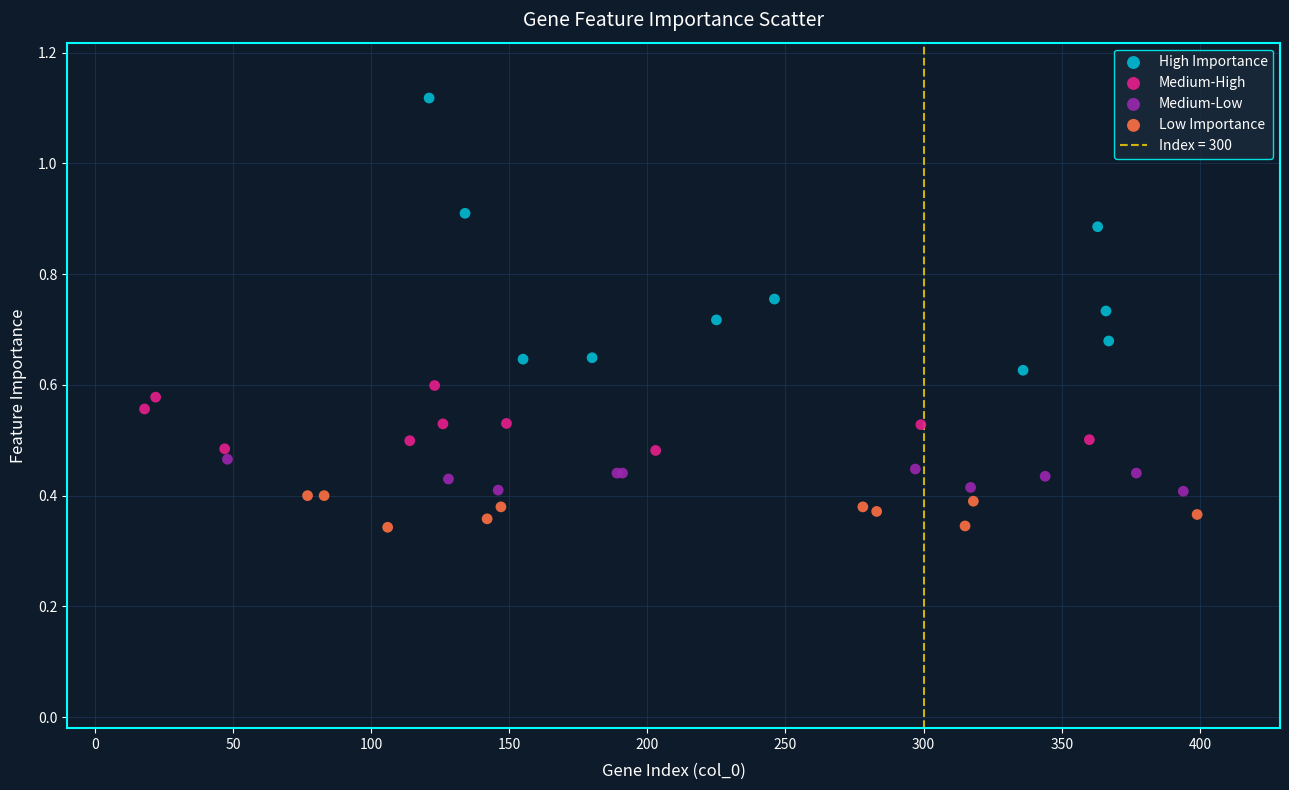

Which series reaches the maximum Y coordinate?

High Importance